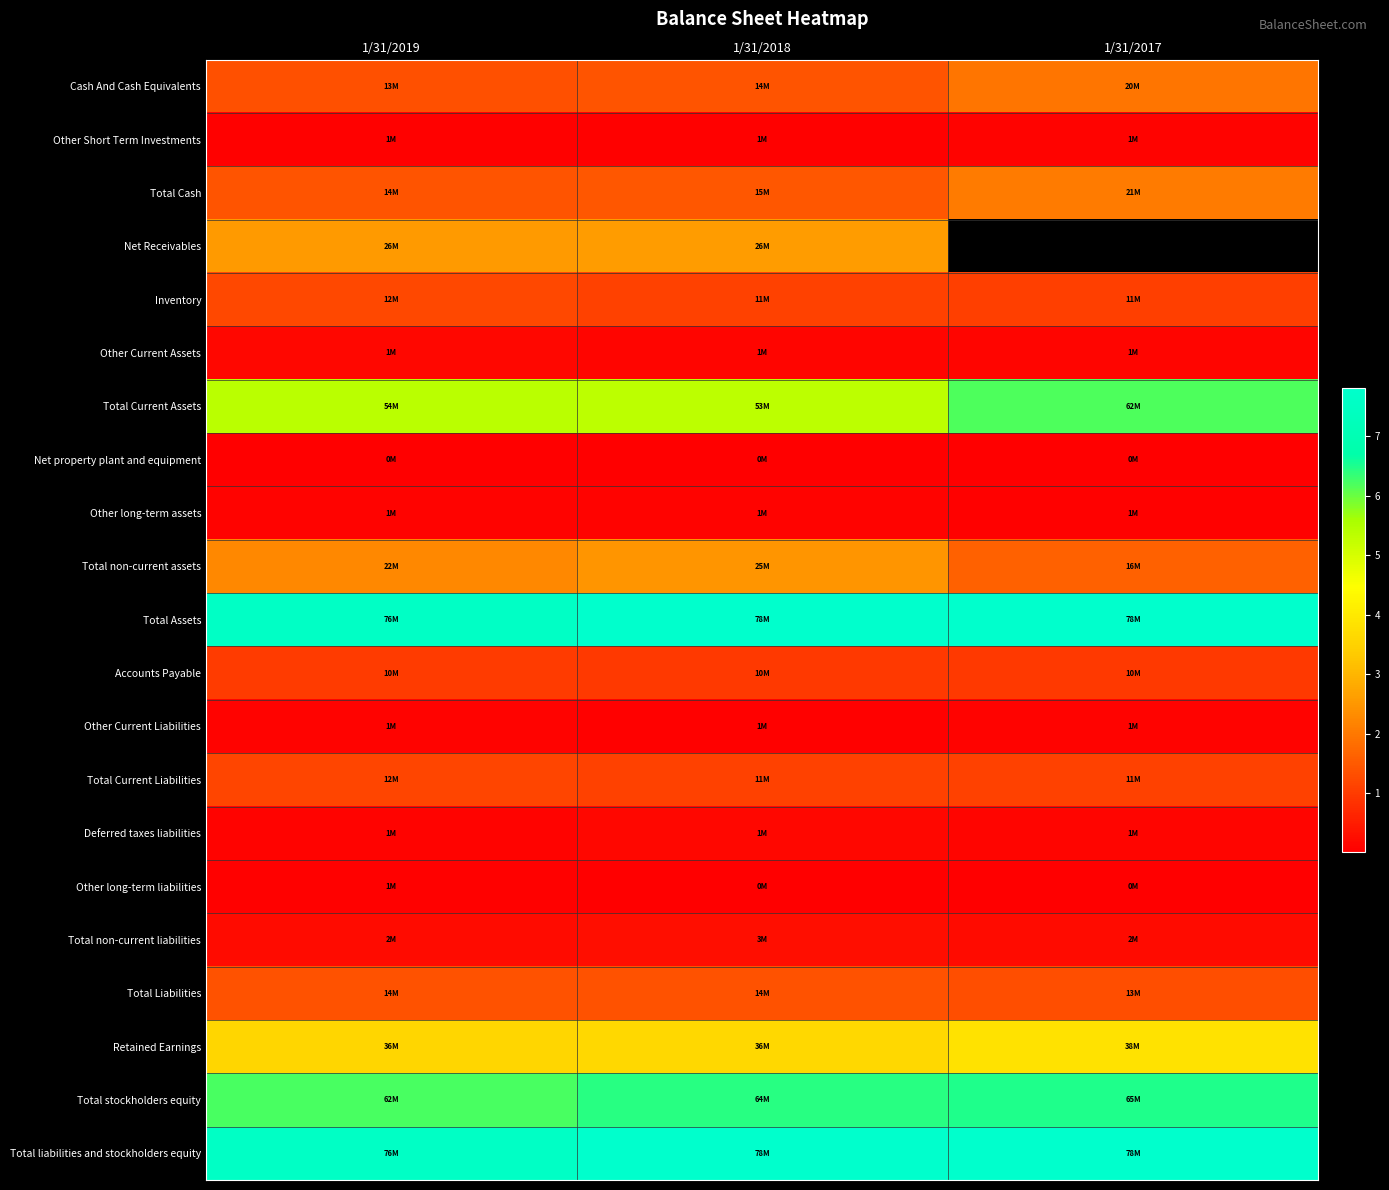

At how many categories does at least one series exceed 40993845?

3